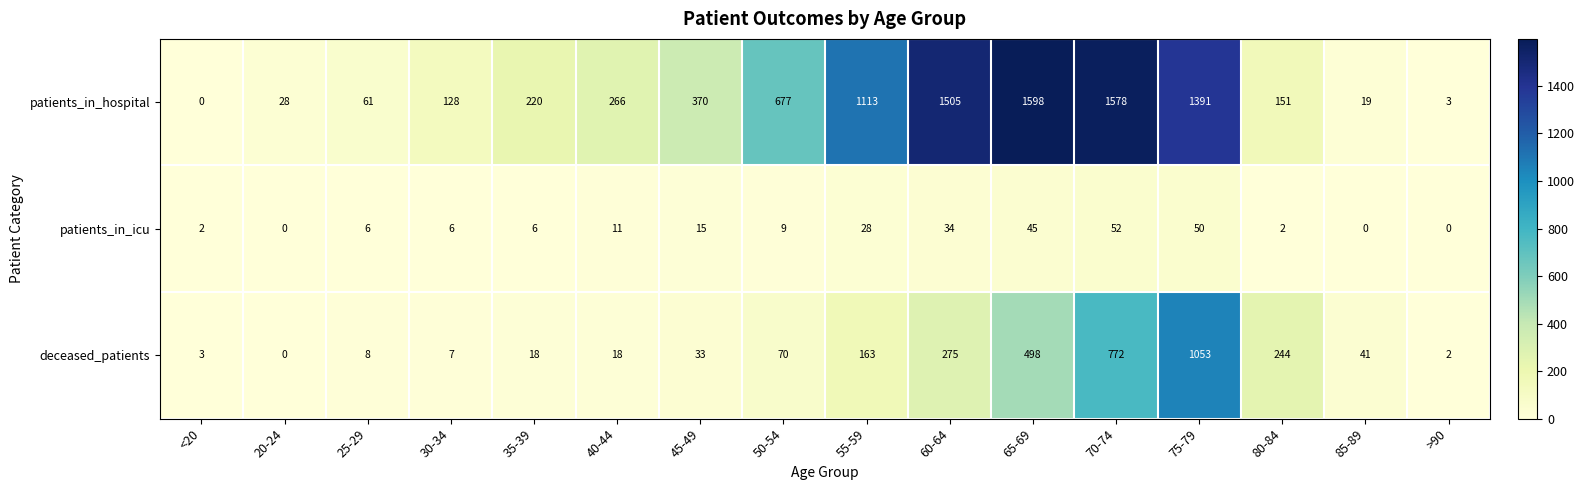

Where does the deceased_patients series first go above 41?

50-54